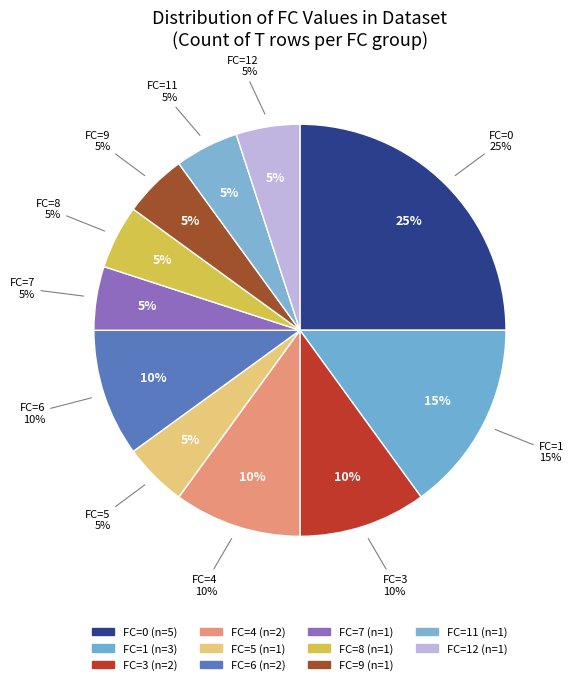

True or false: 11 accounts for 20% of the total.

False